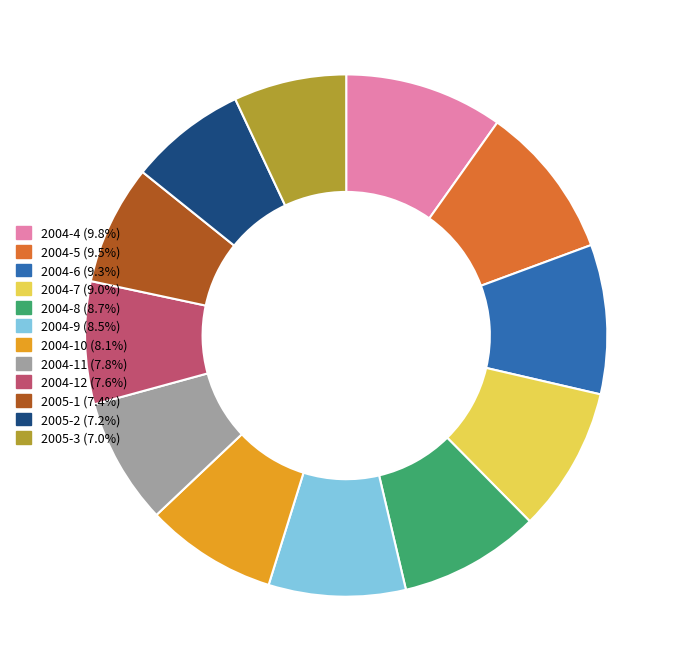

Is the sum of 2004-9 and 2005-1 greater than half?

No